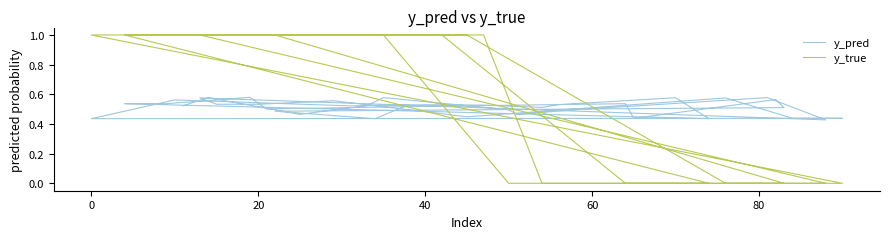

What is the sum of all y_pred values?

20.5